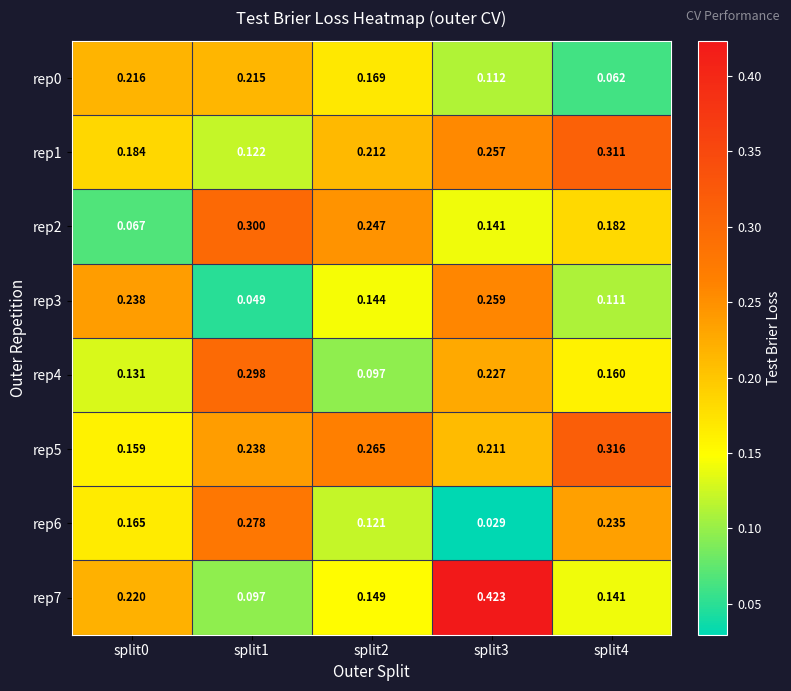

Is the value of rep1 at split0 greater than the value of rep3 at split1?

Yes